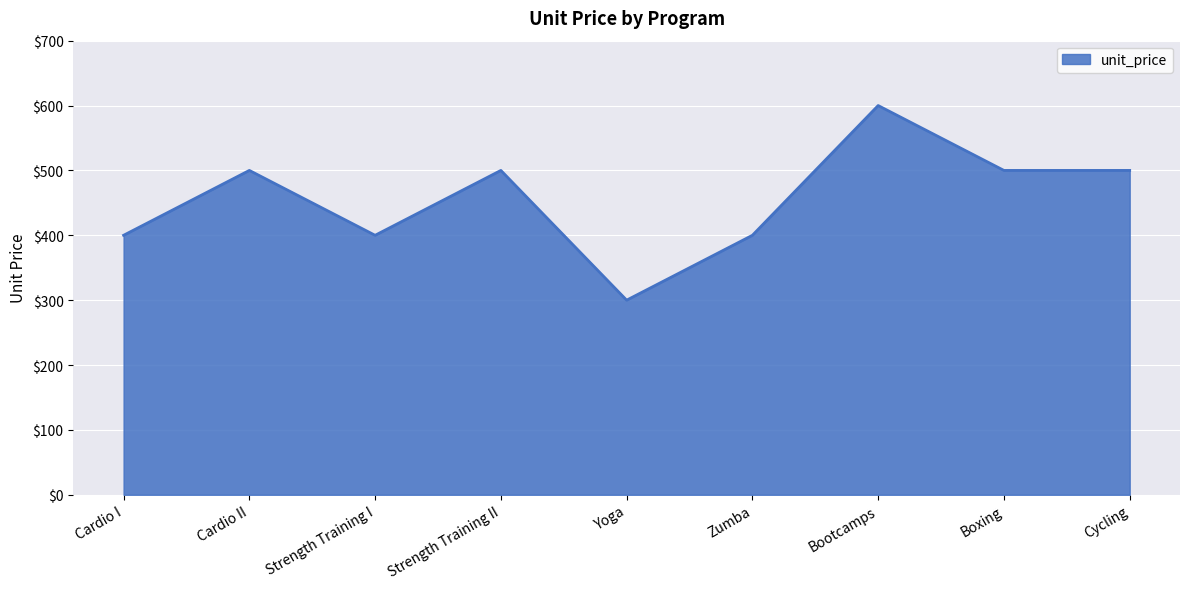

Does the chart have visible grid lines?

Yes